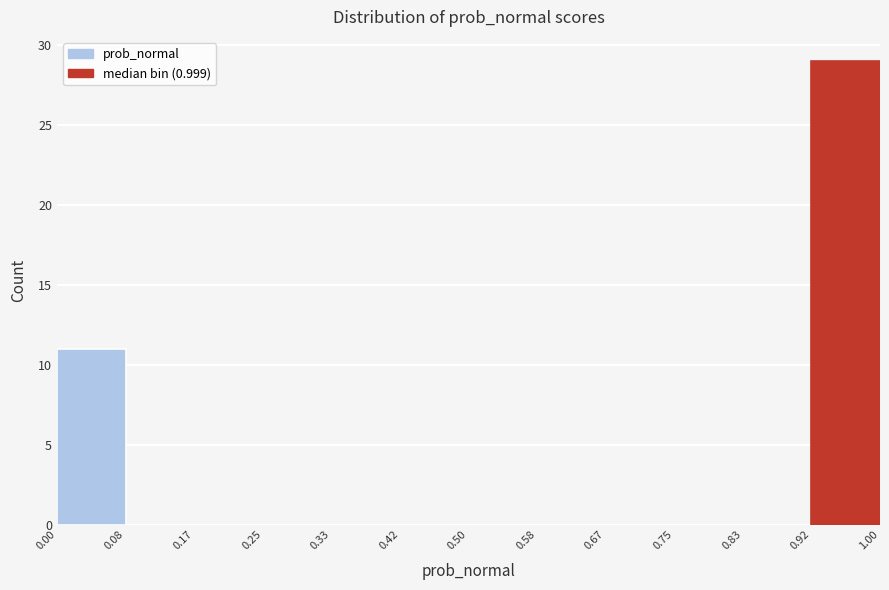

What is the height of the bar covering 0.00 to 0.08 on the x-axis? The values are not printed on the chart, so give them approximately, as read against the axis.

11